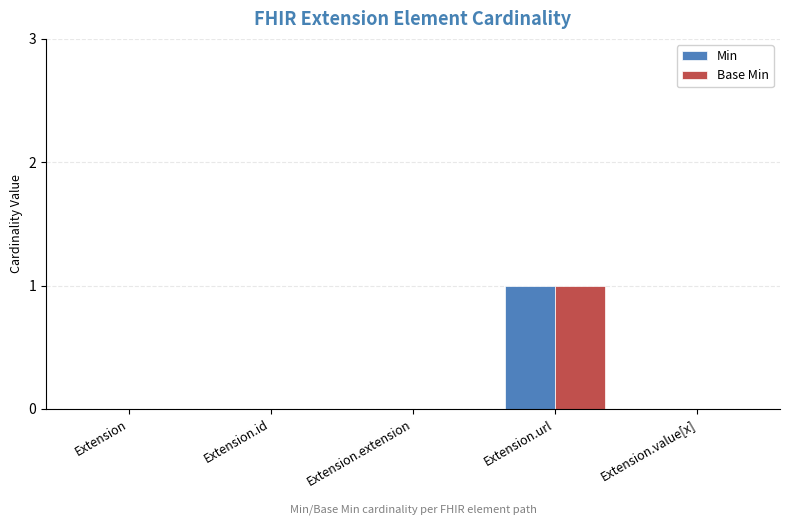

How many data points does each series have?

5